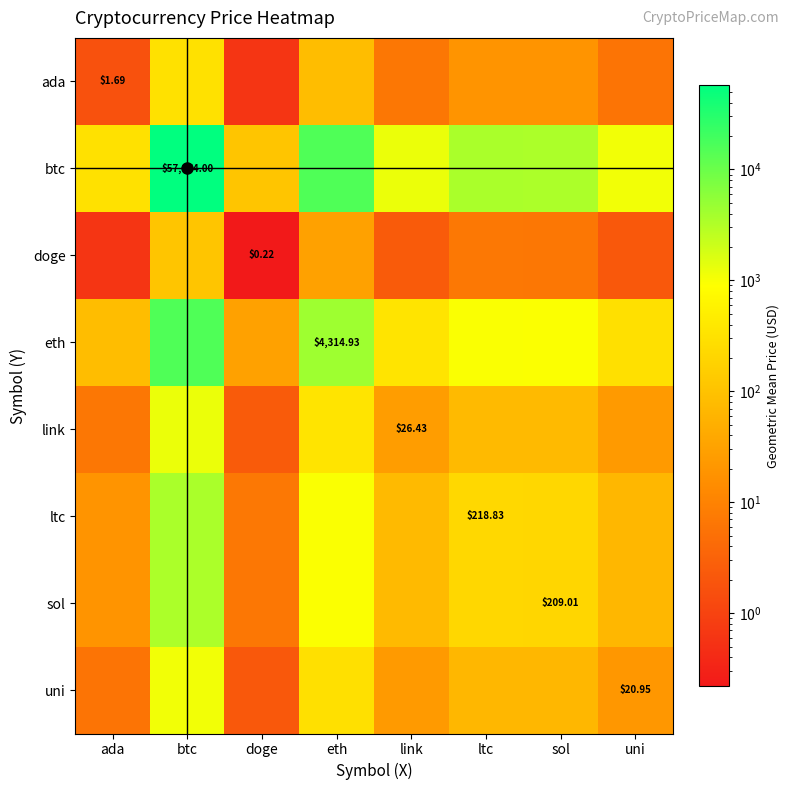

What is the smallest value displayed?

0.2